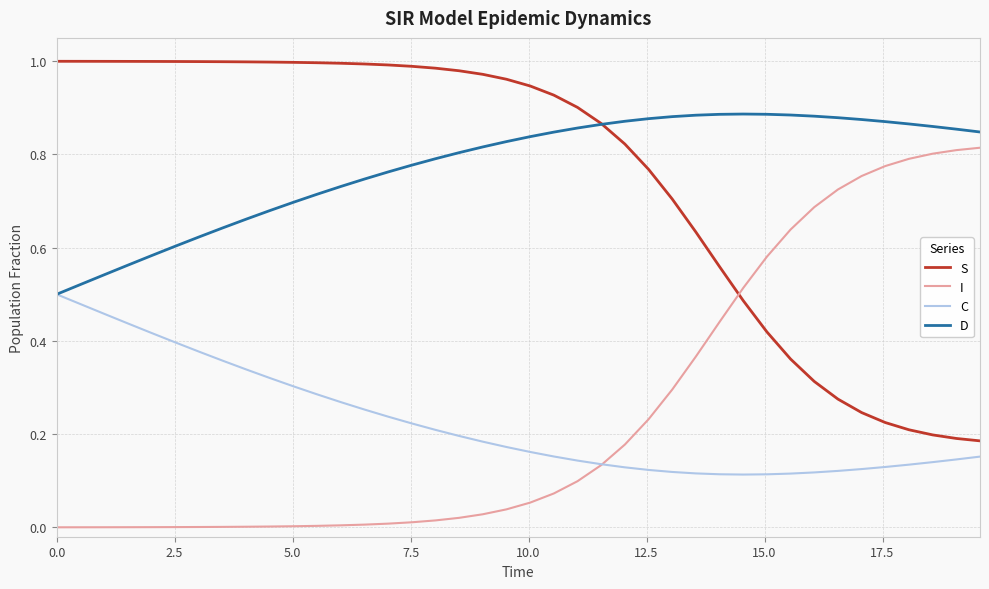

True or false: D and I cross at least once.

False